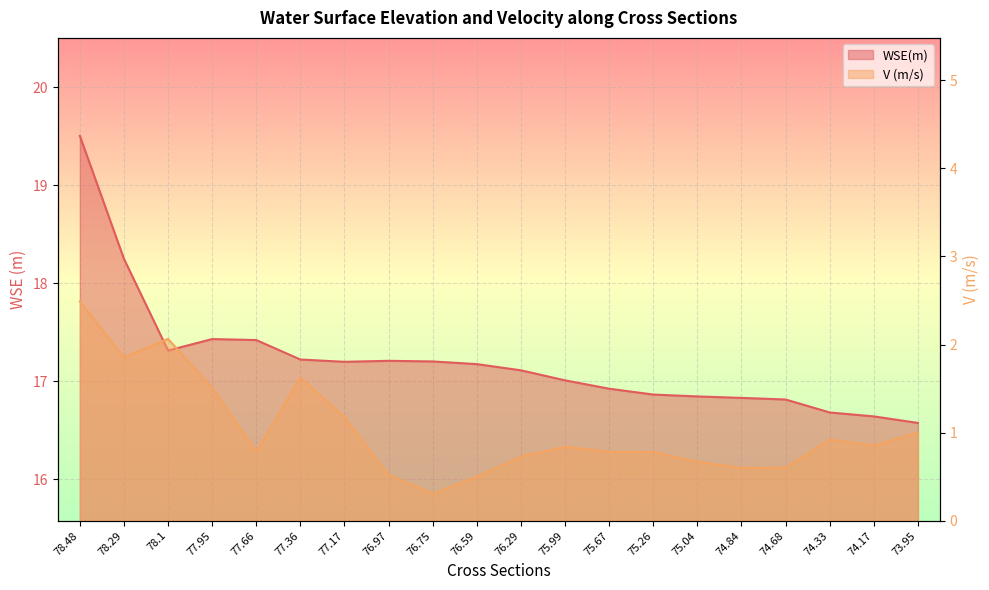

What is the label of the 11th point from the left?

76.29